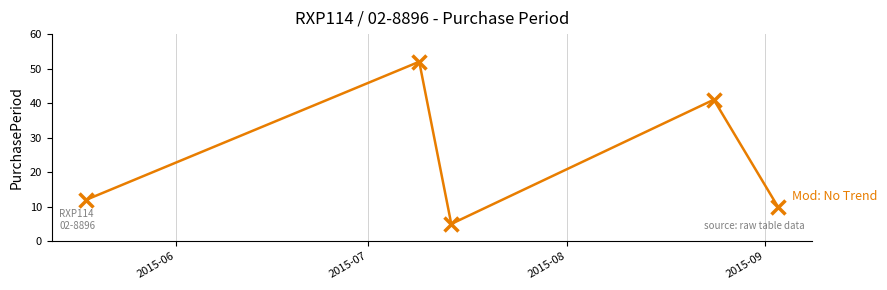

What is the value of the 4th point from the left?

41